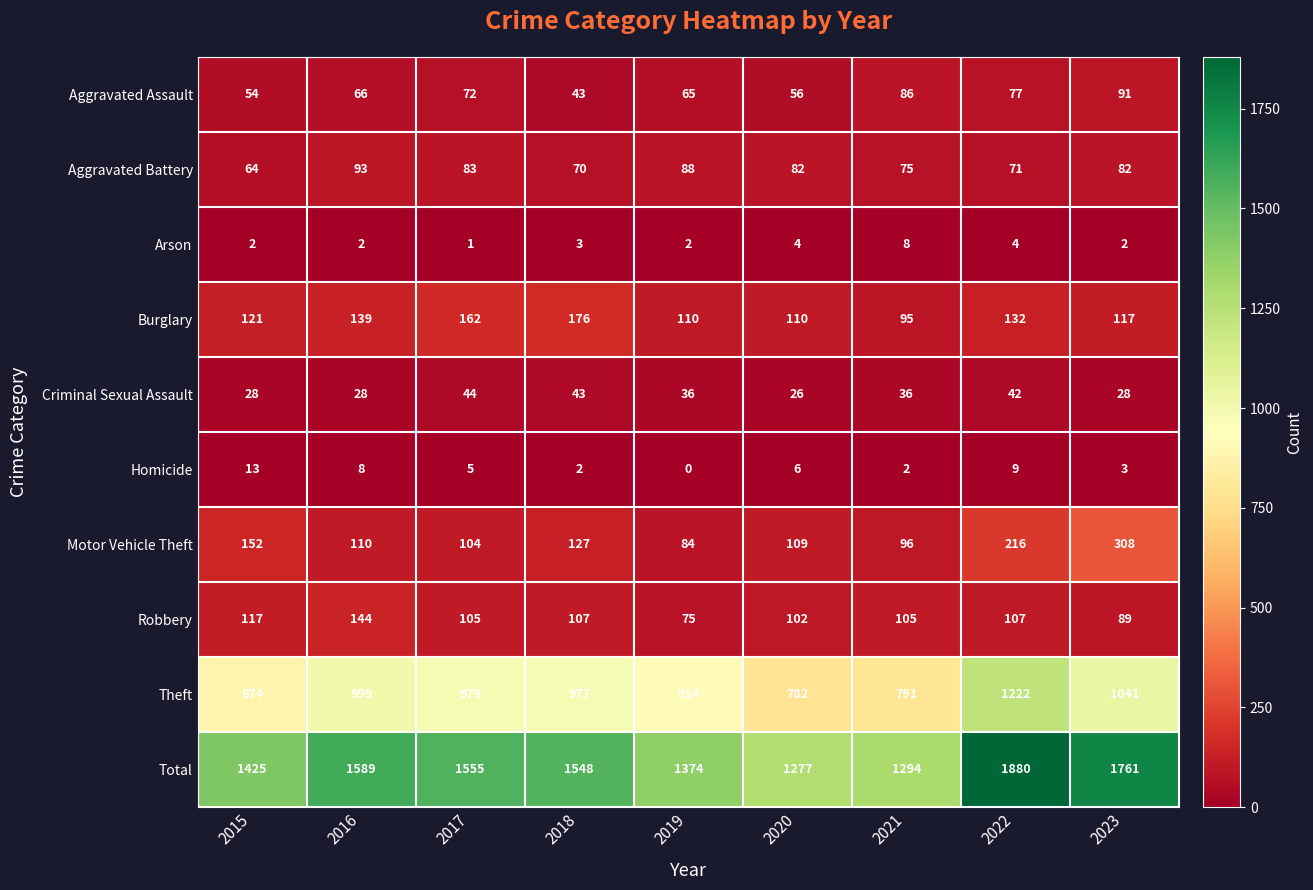

At which label is Aggravated Battery closest to 78?

2021